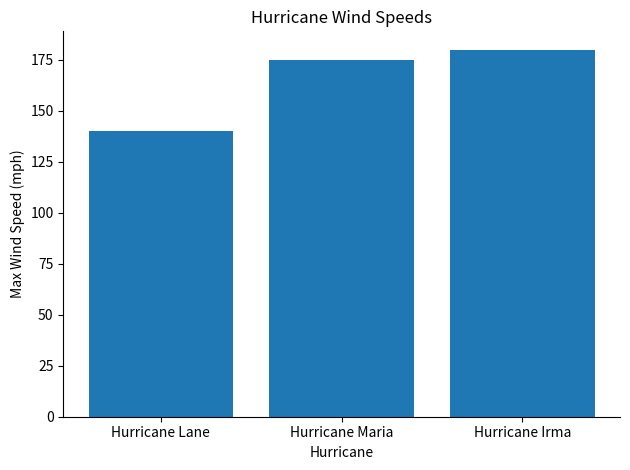

List the labels in order of value, smallest first.

Hurricane Lane, Hurricane Maria, Hurricane Irma